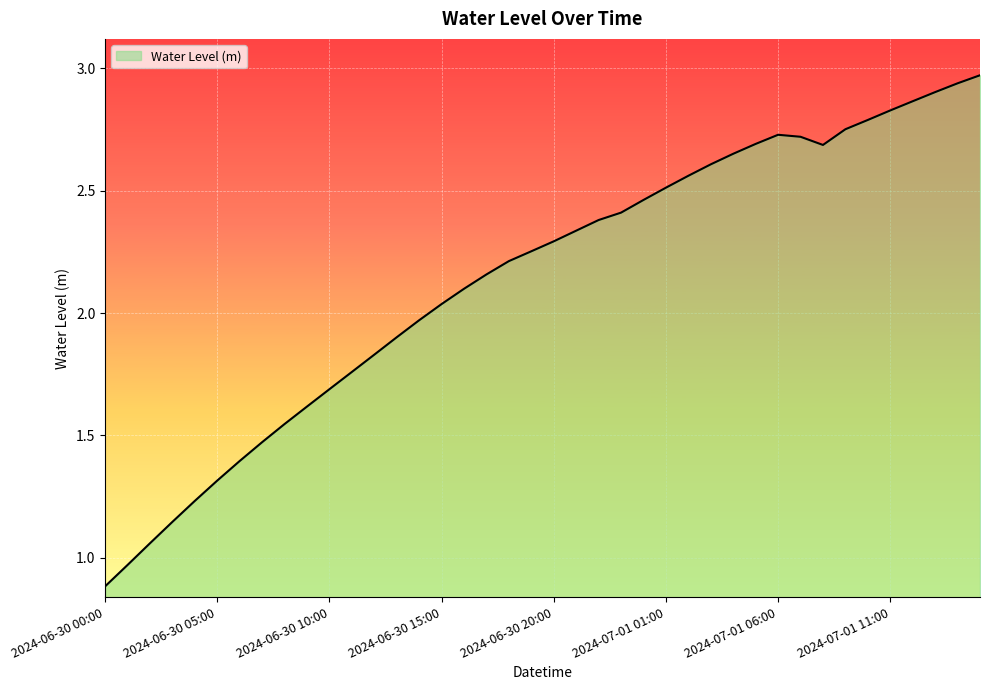

What is the smallest value displayed?

0.9